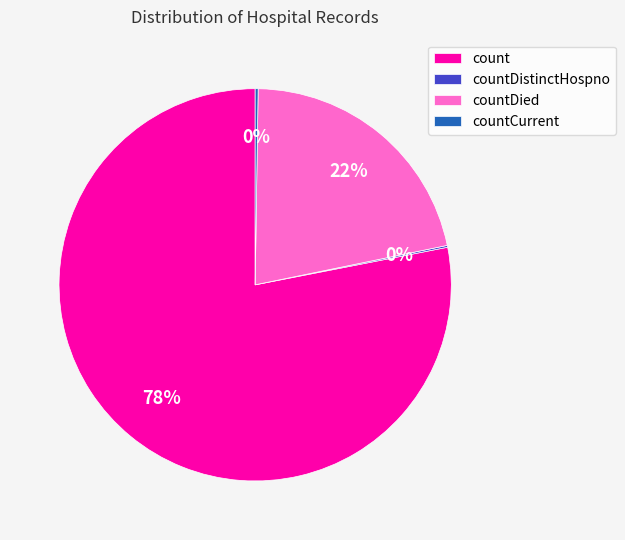

Approximately how many times larger is the value at countDied compared to count?

0.3